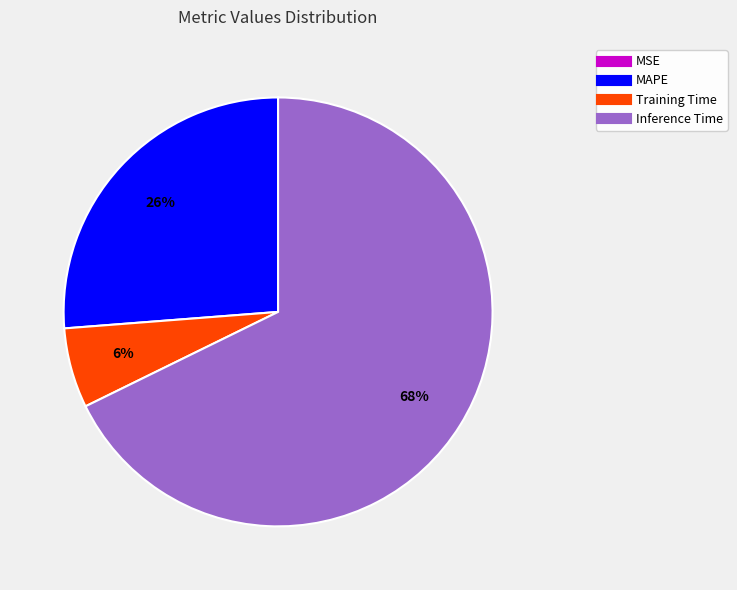

Does any single category account for the majority?

Yes